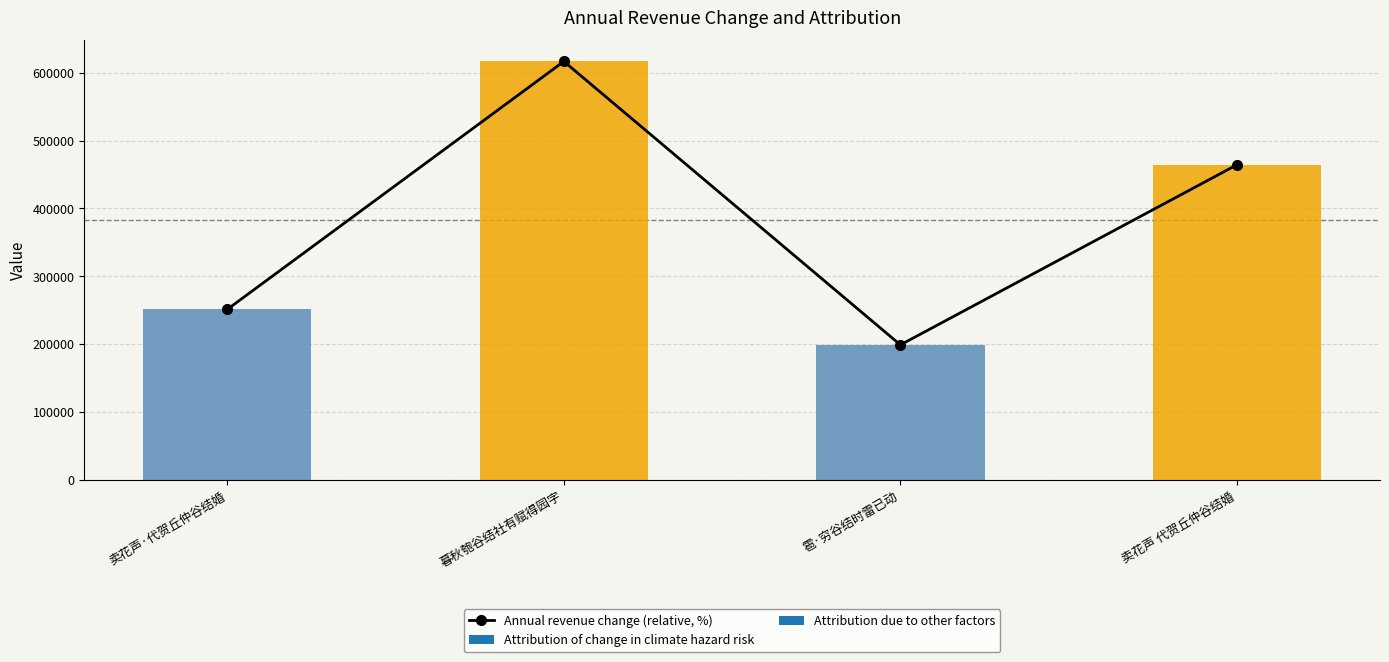

The value at 卖花声·代贺丘仲谷结婚 is 343934. True or false?

False